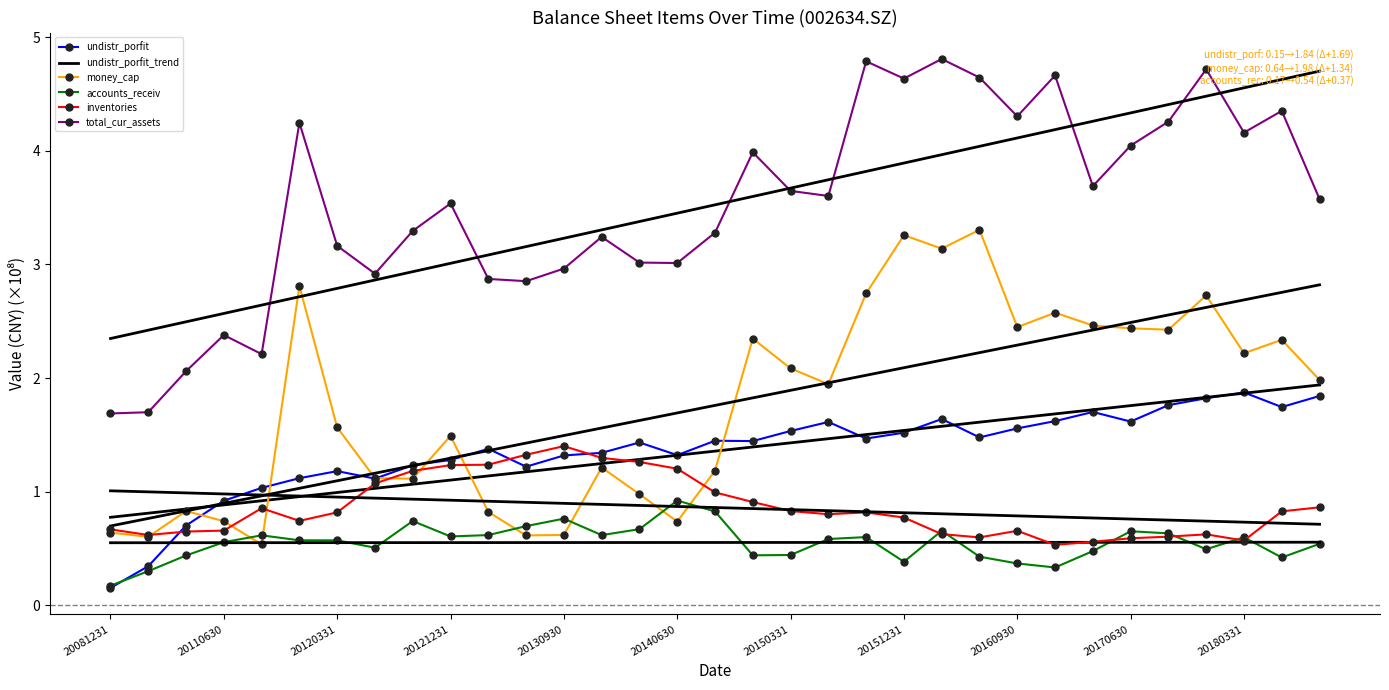

How many data points in undistr_porfit are less than 1?

4